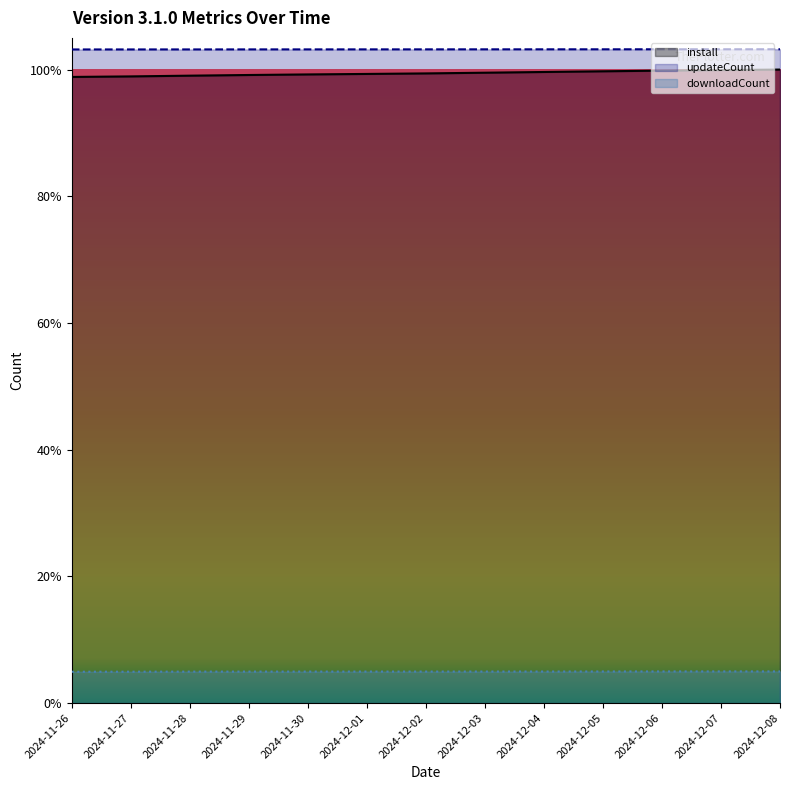

Reading left to right, extract all data points from this chart.

install: 2024-11-26=1090669.0	2024-11-27=1091605.0	2024-11-28=1092885.0	2024-11-29=1094051.0	2024-11-30=1095043.0	2024-12-01=1095896.0	2024-12-02=1096818.0	2024-12-03=1098034.0	2024-12-04=1099293.0	2024-12-05=1100511.0	2024-12-06=1101640.0	2024-12-07=1102632.0	2024-12-08=1103511.0
updateCount: 2024-11-26=1138550.0	2024-11-27=1138574.0	2024-11-28=1138605.0	2024-11-29=1138646.0	2024-11-30=1138667.0	2024-12-01=1138688.0	2024-12-02=1138718.0	2024-12-03=1138755.0	2024-12-04=1138778.0	2024-12-05=1138803.0	2024-12-06=1138840.0	2024-12-07=1138867.0	2024-12-08=1138890.0
downloadCount: 2024-11-26=54599.4	2024-11-27=54684.1	2024-11-28=54819.7	2024-11-29=54870.5	2024-11-30=54887.5	2024-12-01=54904.4	2024-12-02=54904.4	2024-12-03=54955.3	2024-12-04=54972.2	2024-12-05=55056.9	2024-12-06=55141.7	2024-12-07=55175.6	2024-12-08=55175.6